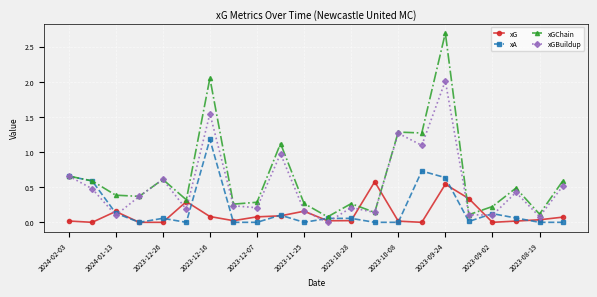

After their last crossing, which series has the higher values: xG or xGBuildup?

xGBuildup